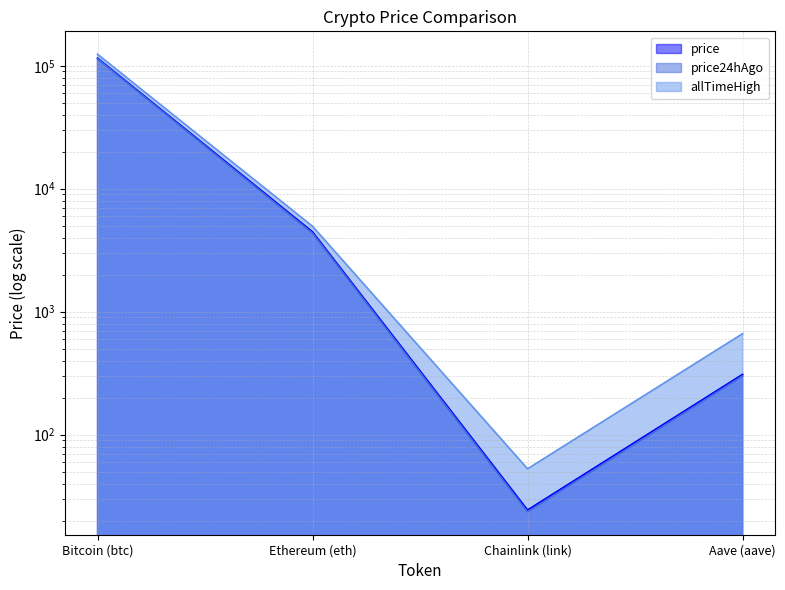

Between Bitcoin (btc) and Chainlink (link), which is larger?

Bitcoin (btc)